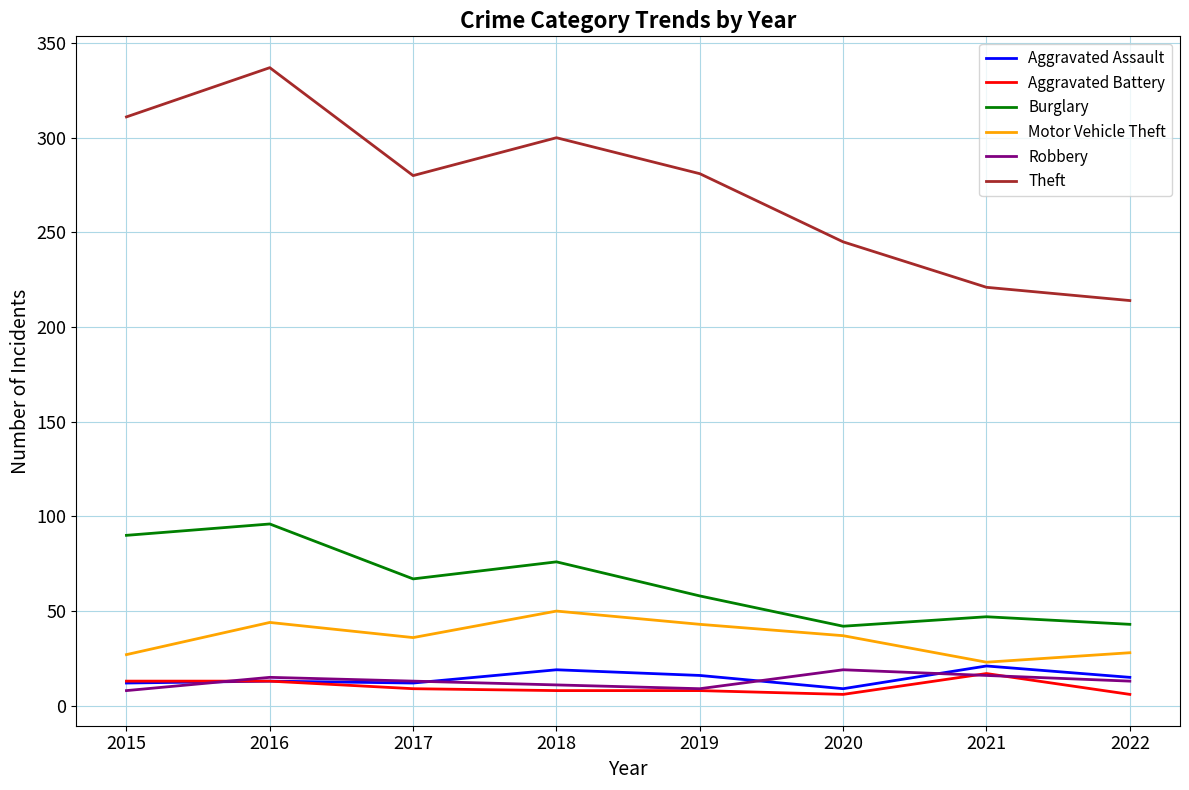

Where does the Motor Vehicle Theft series first go above 37?

2016